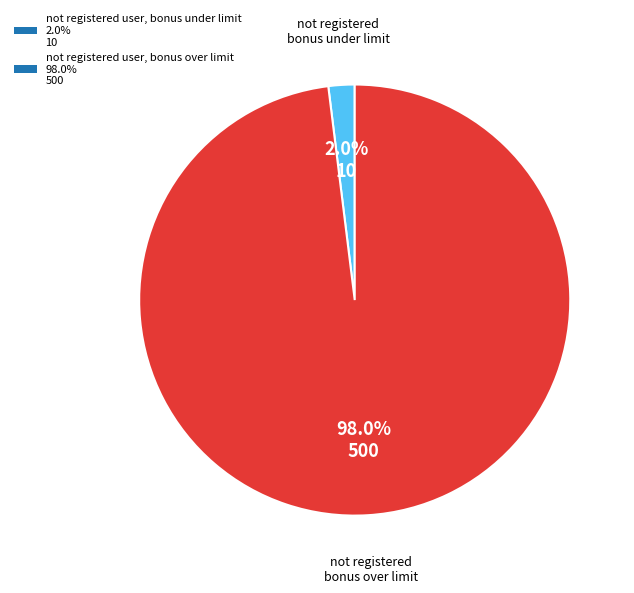

Rank the categories by value from highest to lowest.

not registered user, bonus over limit, not registered user, bonus under limit